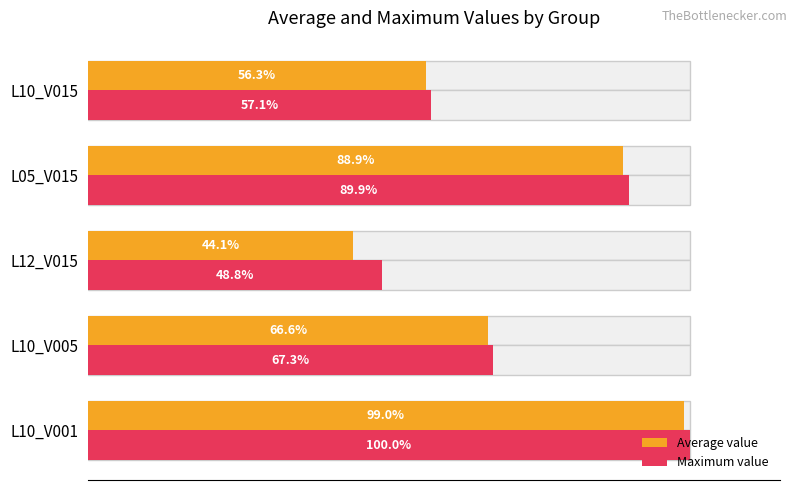

What are all the series names shown in the legend?

Average value, Maximum value